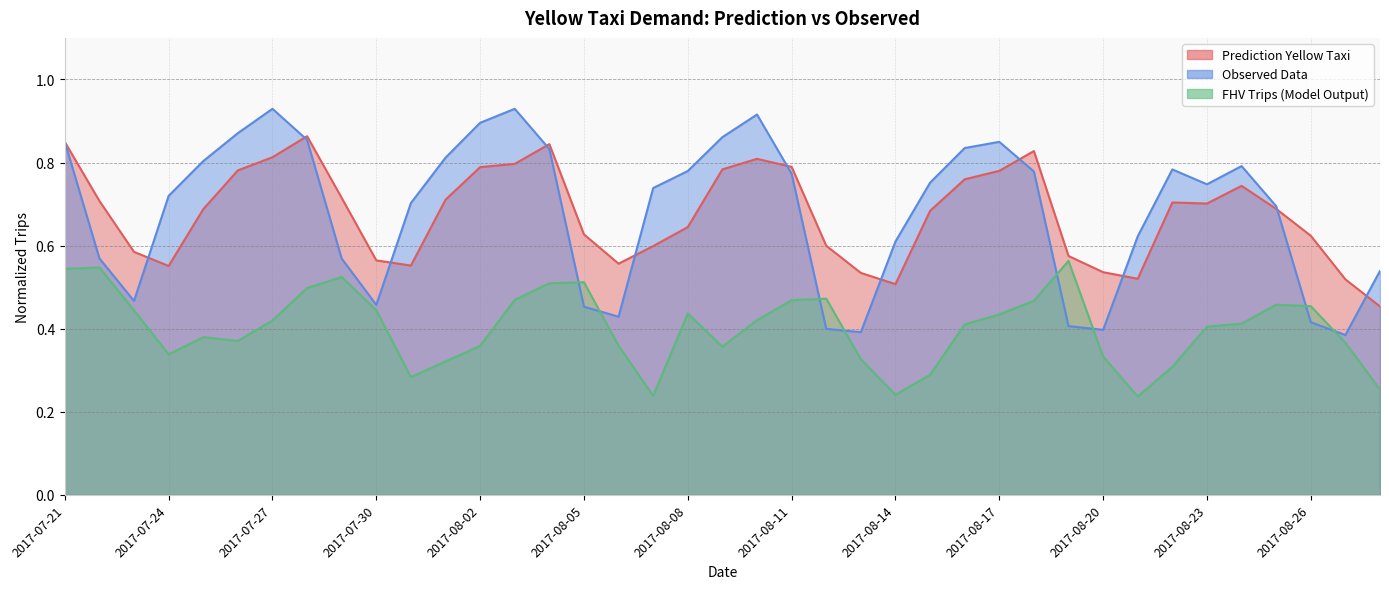

Reading left to right, what are all the values shown in this chart?

Prediction Yellow Taxi: 2017-07-21=0.8	2017-07-22=0.7	2017-07-23=0.6	2017-07-24=0.6	2017-07-25=0.7	2017-07-26=0.8	2017-07-27=0.8	2017-07-28=0.9	2017-07-29=0.7	2017-07-30=0.6	2017-07-31=0.6	2017-08-01=0.7	2017-08-02=0.8	2017-08-03=0.8	2017-08-04=0.8	2017-08-05=0.6	2017-08-06=0.6	2017-08-07=0.6	2017-08-08=0.6	2017-08-09=0.8	2017-08-10=0.8	2017-08-11=0.8	2017-08-12=0.6	2017-08-13=0.5	2017-08-14=0.5	2017-08-15=0.7	2017-08-16=0.8	2017-08-17=0.8	2017-08-18=0.8	2017-08-19=0.6	2017-08-20=0.5	2017-08-21=0.5	2017-08-22=0.7	2017-08-23=0.7	2017-08-24=0.7	2017-08-25=0.7	2017-08-26=0.6	2017-08-27=0.5	2017-08-28=0.5
Observed Data: 2017-07-21=0.8	2017-07-22=0.6	2017-07-23=0.5	2017-07-24=0.7	2017-07-25=0.8	2017-07-26=0.9	2017-07-27=0.9	2017-07-28=0.9	2017-07-29=0.6	2017-07-30=0.5	2017-07-31=0.7	2017-08-01=0.8	2017-08-02=0.9	2017-08-03=0.9	2017-08-04=0.8	2017-08-05=0.5	2017-08-06=0.4	2017-08-07=0.7	2017-08-08=0.8	2017-08-09=0.9	2017-08-10=0.9	2017-08-11=0.8	2017-08-12=0.4	2017-08-13=0.4	2017-08-14=0.6	2017-08-15=0.8	2017-08-16=0.8	2017-08-17=0.8	2017-08-18=0.8	2017-08-19=0.4	2017-08-20=0.4	2017-08-21=0.6	2017-08-22=0.8	2017-08-23=0.7	2017-08-24=0.8	2017-08-25=0.7	2017-08-26=0.4	2017-08-27=0.4	2017-08-28=0.5
FHV Trips (Model Output): 2017-07-21=0.5	2017-07-22=0.5	2017-07-23=0.4	2017-07-24=0.3	2017-07-25=0.4	2017-07-26=0.4	2017-07-27=0.4	2017-07-28=0.5	2017-07-29=0.5	2017-07-30=0.4	2017-07-31=0.3	2017-08-01=0.3	2017-08-02=0.4	2017-08-03=0.5	2017-08-04=0.5	2017-08-05=0.5	2017-08-06=0.4	2017-08-07=0.2	2017-08-08=0.4	2017-08-09=0.4	2017-08-10=0.4	2017-08-11=0.5	2017-08-12=0.5	2017-08-13=0.3	2017-08-14=0.2	2017-08-15=0.3	2017-08-16=0.4	2017-08-17=0.4	2017-08-18=0.5	2017-08-19=0.6	2017-08-20=0.3	2017-08-21=0.2	2017-08-22=0.3	2017-08-23=0.4	2017-08-24=0.4	2017-08-25=0.5	2017-08-26=0.5	2017-08-27=0.4	2017-08-28=0.3